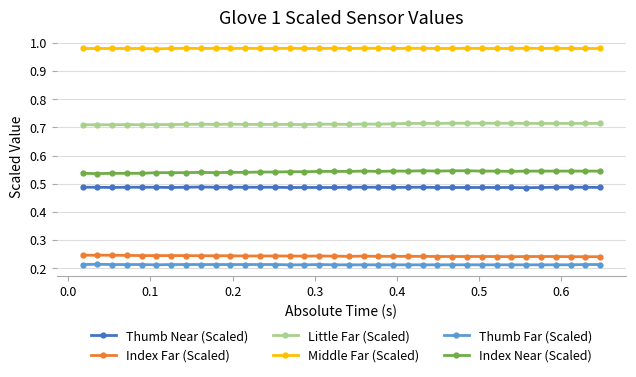

How many Thumb Near (Scaled) values are between 0 and 1?

36